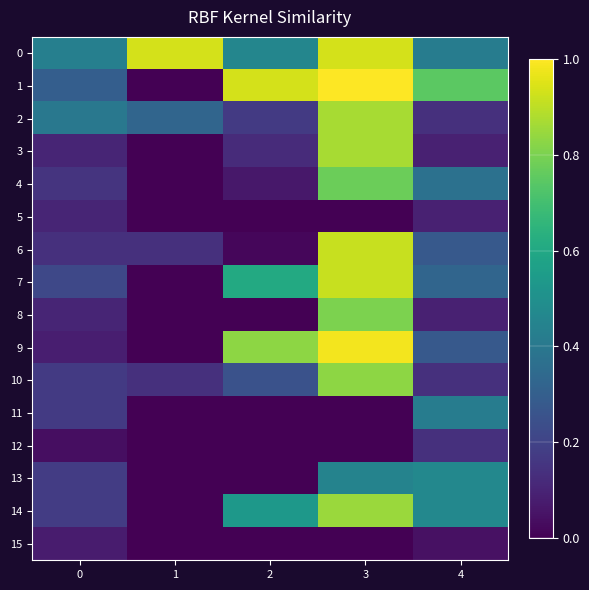

Reading left to right, extract all data points from this chart.

0: 0=0.4	1=0.9	2=0.5	3=0.9	4=0.4
1: 0=0.3	1=0.0	2=0.9	3=1.0	4=0.7
2: 0=0.4	1=0.3	2=0.2	3=0.9	4=0.1
3: 0=0.1	1=0.0	2=0.1	3=0.9	4=0.1
4: 0=0.1	1=0.0	2=0.1	3=0.8	4=0.4
5: 0=0.1	1=0.0	2=0.0	3=0.0	4=0.1
6: 0=0.1	1=0.1	2=0.0	3=0.9	4=0.3
7: 0=0.2	1=0.0	2=0.6	3=0.9	4=0.3
8: 0=0.1	1=0.0	2=0.0	3=0.8	4=0.1
9: 0=0.1	1=0.0	2=0.8	3=1.0	4=0.3
10: 0=0.2	1=0.1	2=0.3	3=0.8	4=0.1
11: 0=0.2	1=0.0	2=0.0	3=0.0	4=0.4
12: 0=0.0	1=0.0	2=0.0	3=0.0	4=0.1
13: 0=0.2	1=0.0	2=0.0	3=0.4	4=0.5
14: 0=0.2	1=0.0	2=0.5	3=0.9	4=0.5
15: 0=0.1	1=0.0	2=0.0	3=0.0	4=0.0